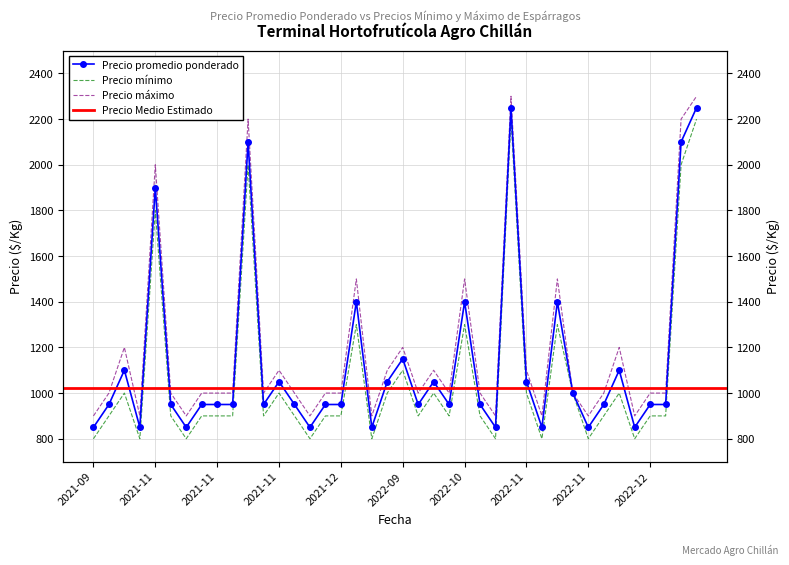

What is the average value of the Precio máximo series?

1190